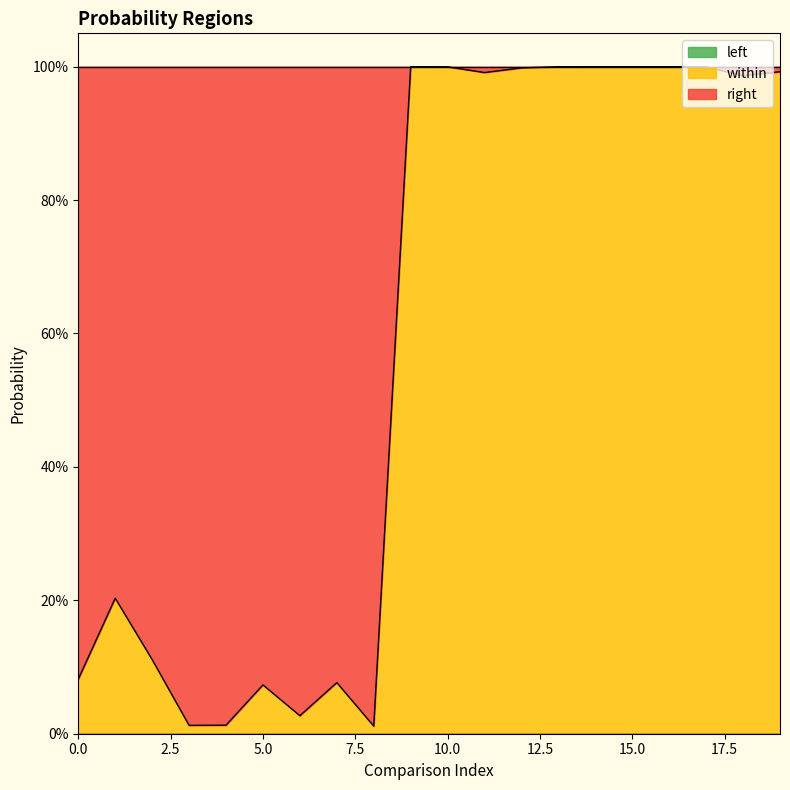

Reading left to right, what are all the values shown in this chart?

left: 0.0	0.0	0.0	0.0	0.0	0.0	0.0	0.0	0.0	0.0	0.0	0.0	0.0	0.0	0.0	0.0	0.0	0.0	0.0	0.0
within: 0.1	0.2	0.1	0.0	0.0	0.1	0.0	0.1	0.0	1.0	1.0	1.0	1.0	1.0	1.0	1.0	1.0	1.0	1.0	1.0
right: 0.9	0.8	0.9	1.0	1.0	0.9	1.0	0.9	1.0	0.0	0.0	0.0	0.0	0.0	0.0	0.0	0.0	0.0	0.0	0.0